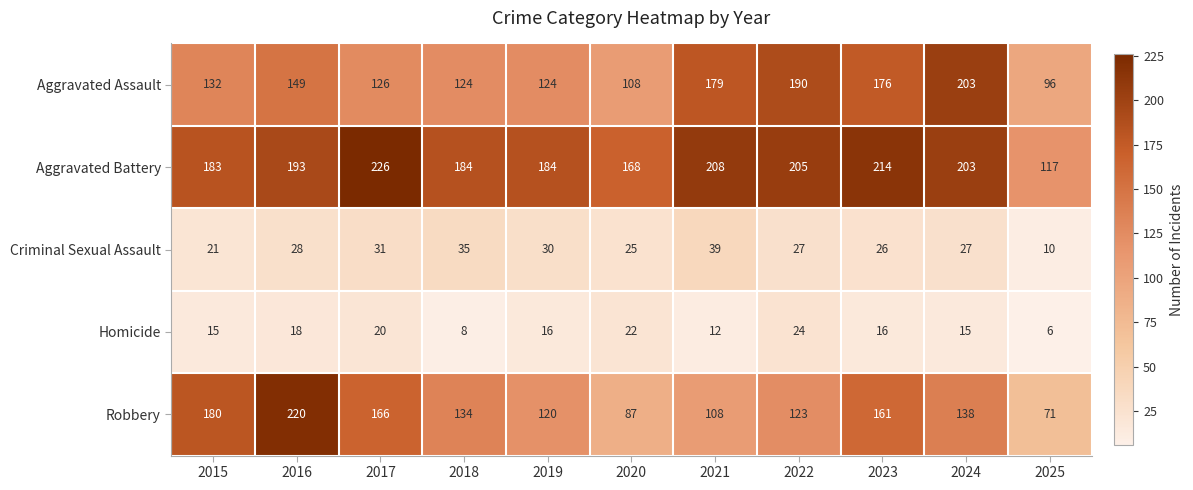

Which series has the largest range (max minus min)?

Robbery